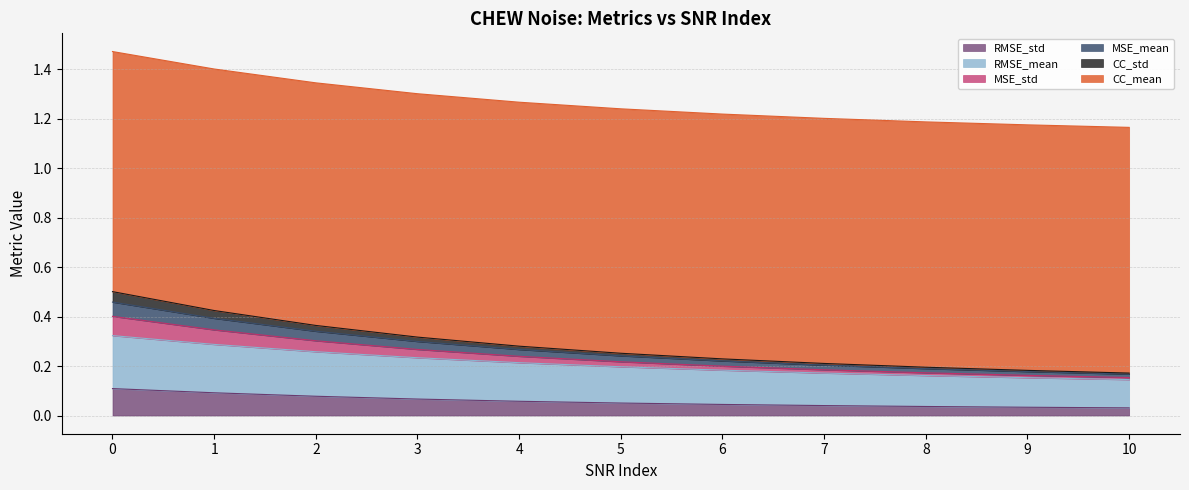

How many series are shown in this chart?

6